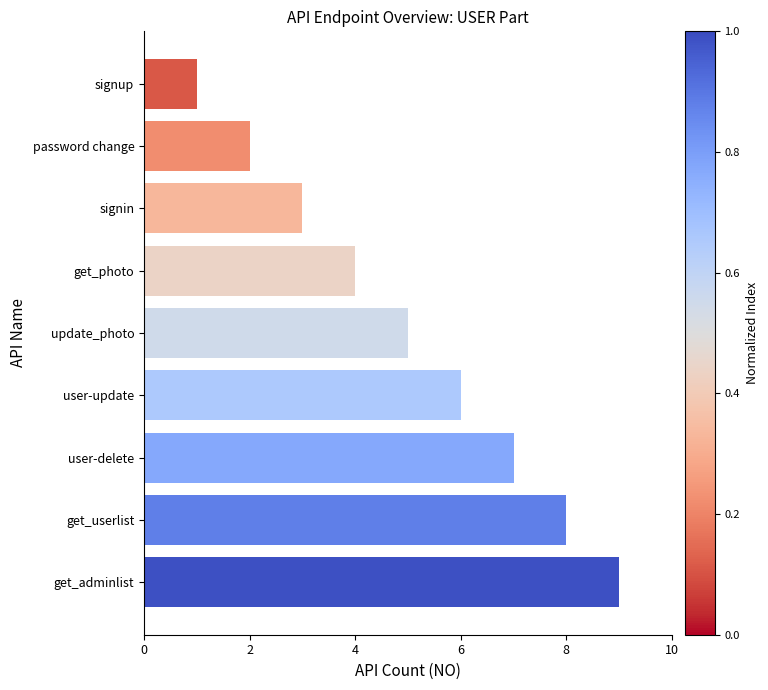

What is the change in value from password change to update_photo?

+3